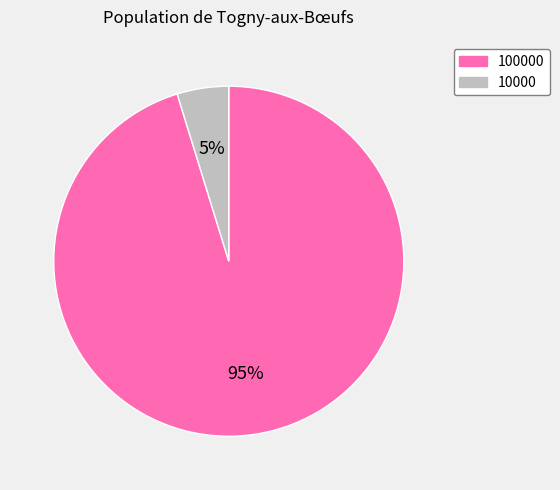

To the nearest percent, what percentage of the pie is 10000?

5%